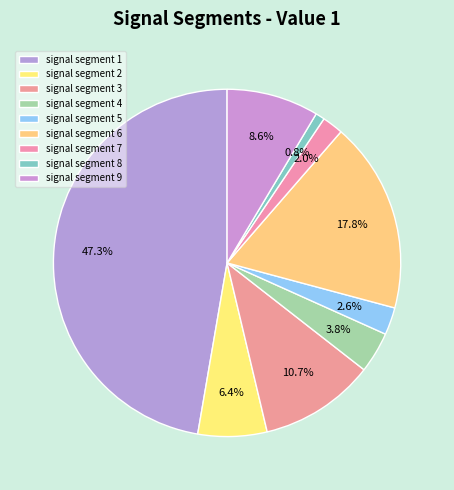

To the nearest percent, what percentage of the pie is signal segment 7?

2%